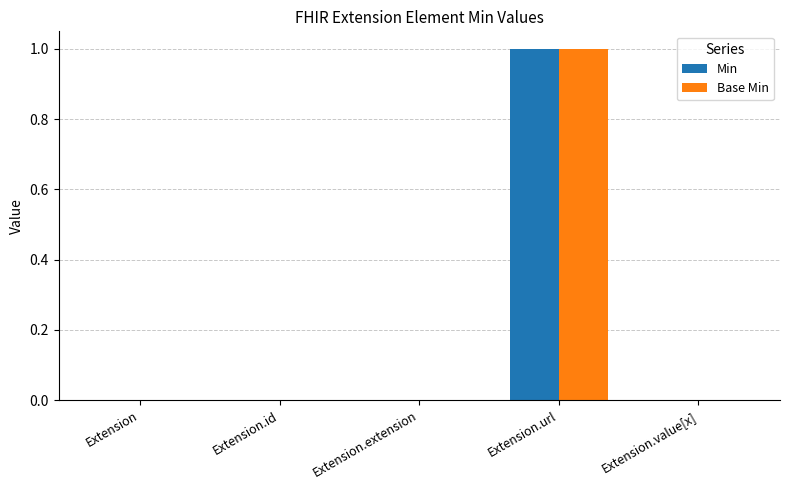

The Min series shows 0 at Extension.id. True or false?

True